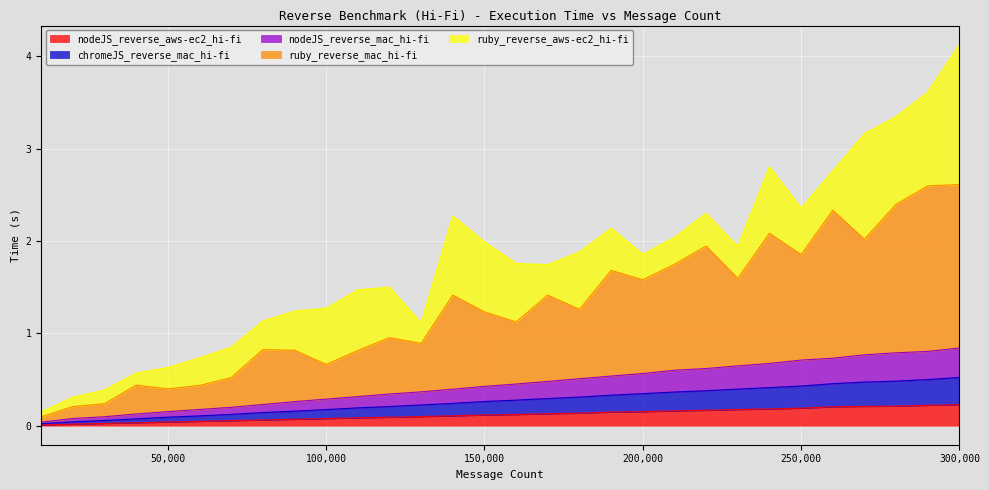

List the labels in order of chromeJS_reverse_mac_hi-fi value, smallest first.

10000, 20000, 30000, 40000, 50000, 60000, 70000, 80000, 90000, 100000, 110000, 120000, 130000, 140000, 150000, 160000, 170000, 180000, 190000, 200000, 210000, 220000, 230000, 240000, 250000, 260000, 270000, 280000, 290000, 300000